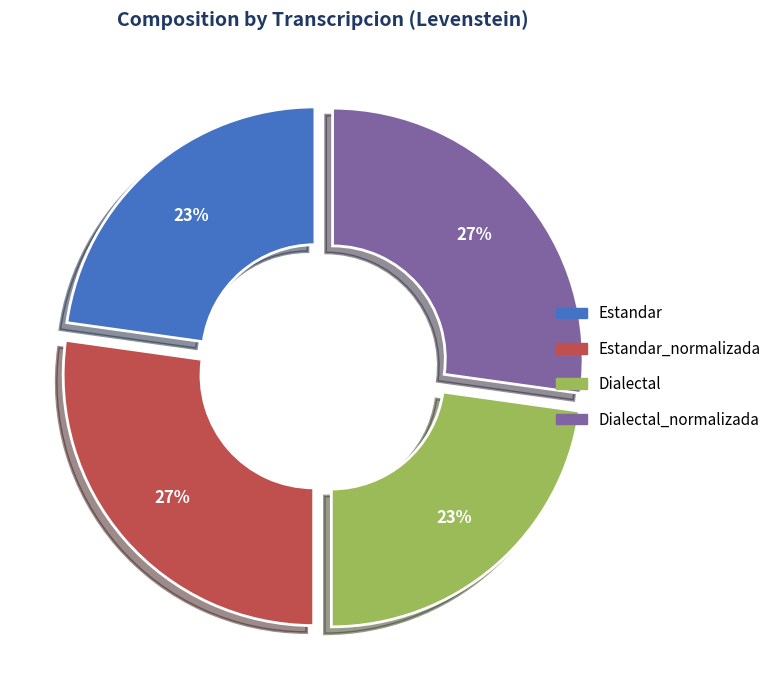

How many segments does this pie chart have?

4